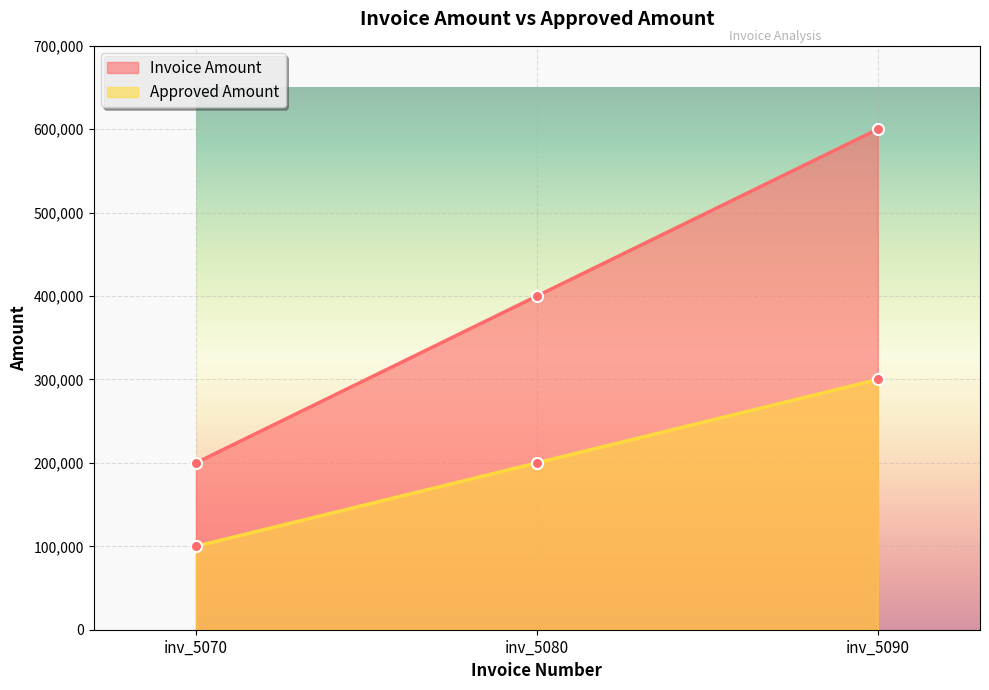

What is the greatest value displayed?

600000